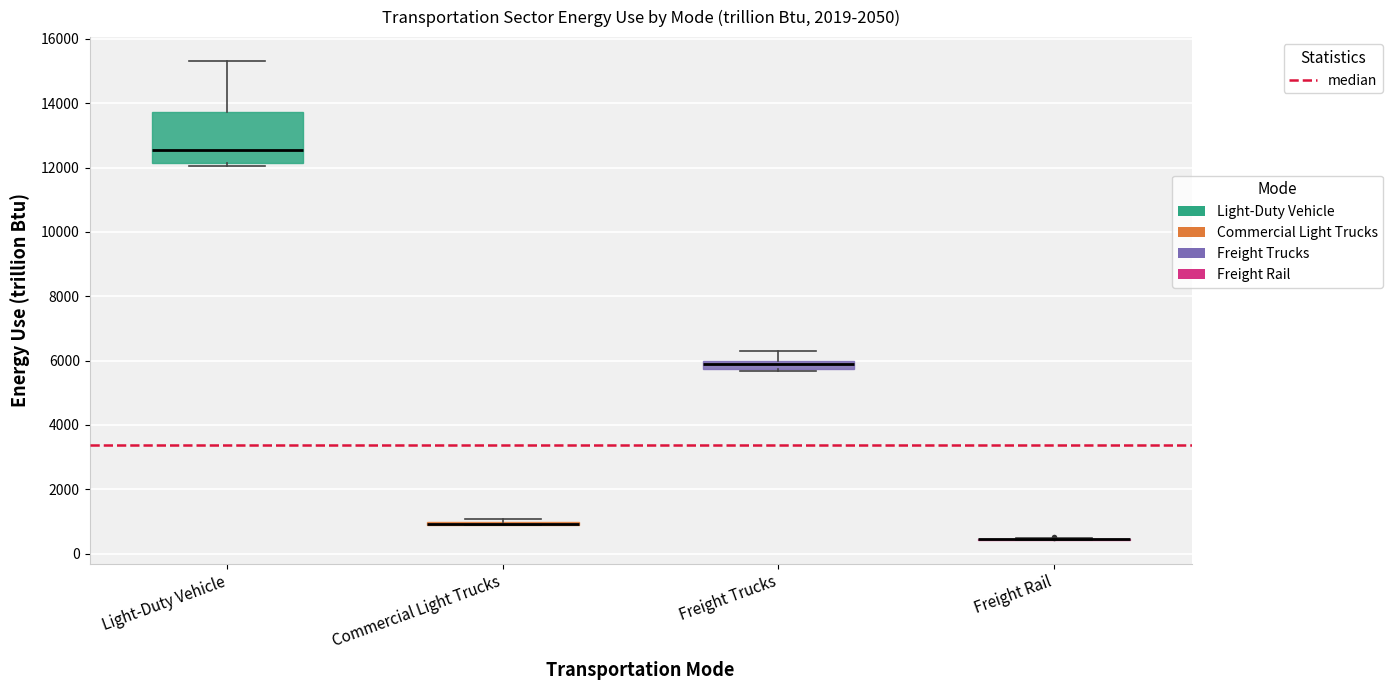

Which box is the tallest, from its lower edge to its upper edge?

Light-Duty Vehicle